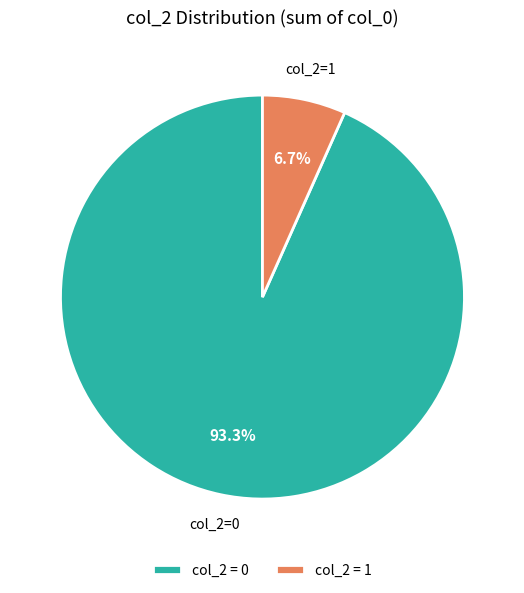

What percentage do col_2=0 and col_2=1 together represent?

100.0%